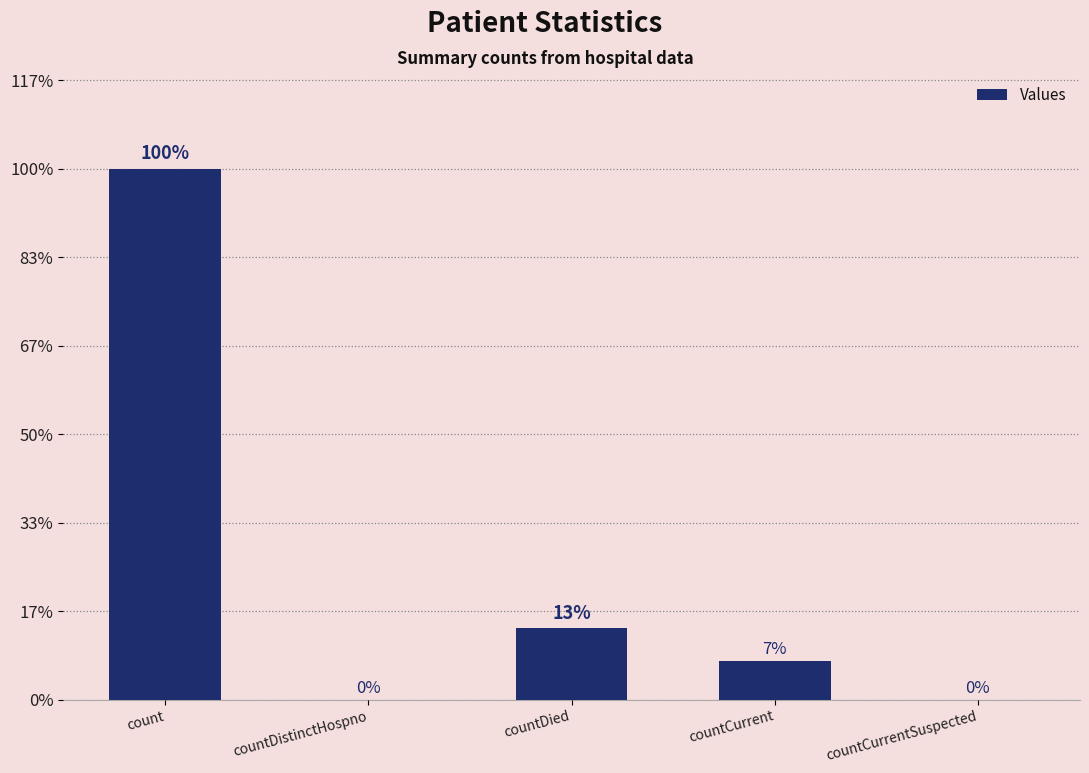

True or false: the data shows 0 at countDistinctHospno.

True